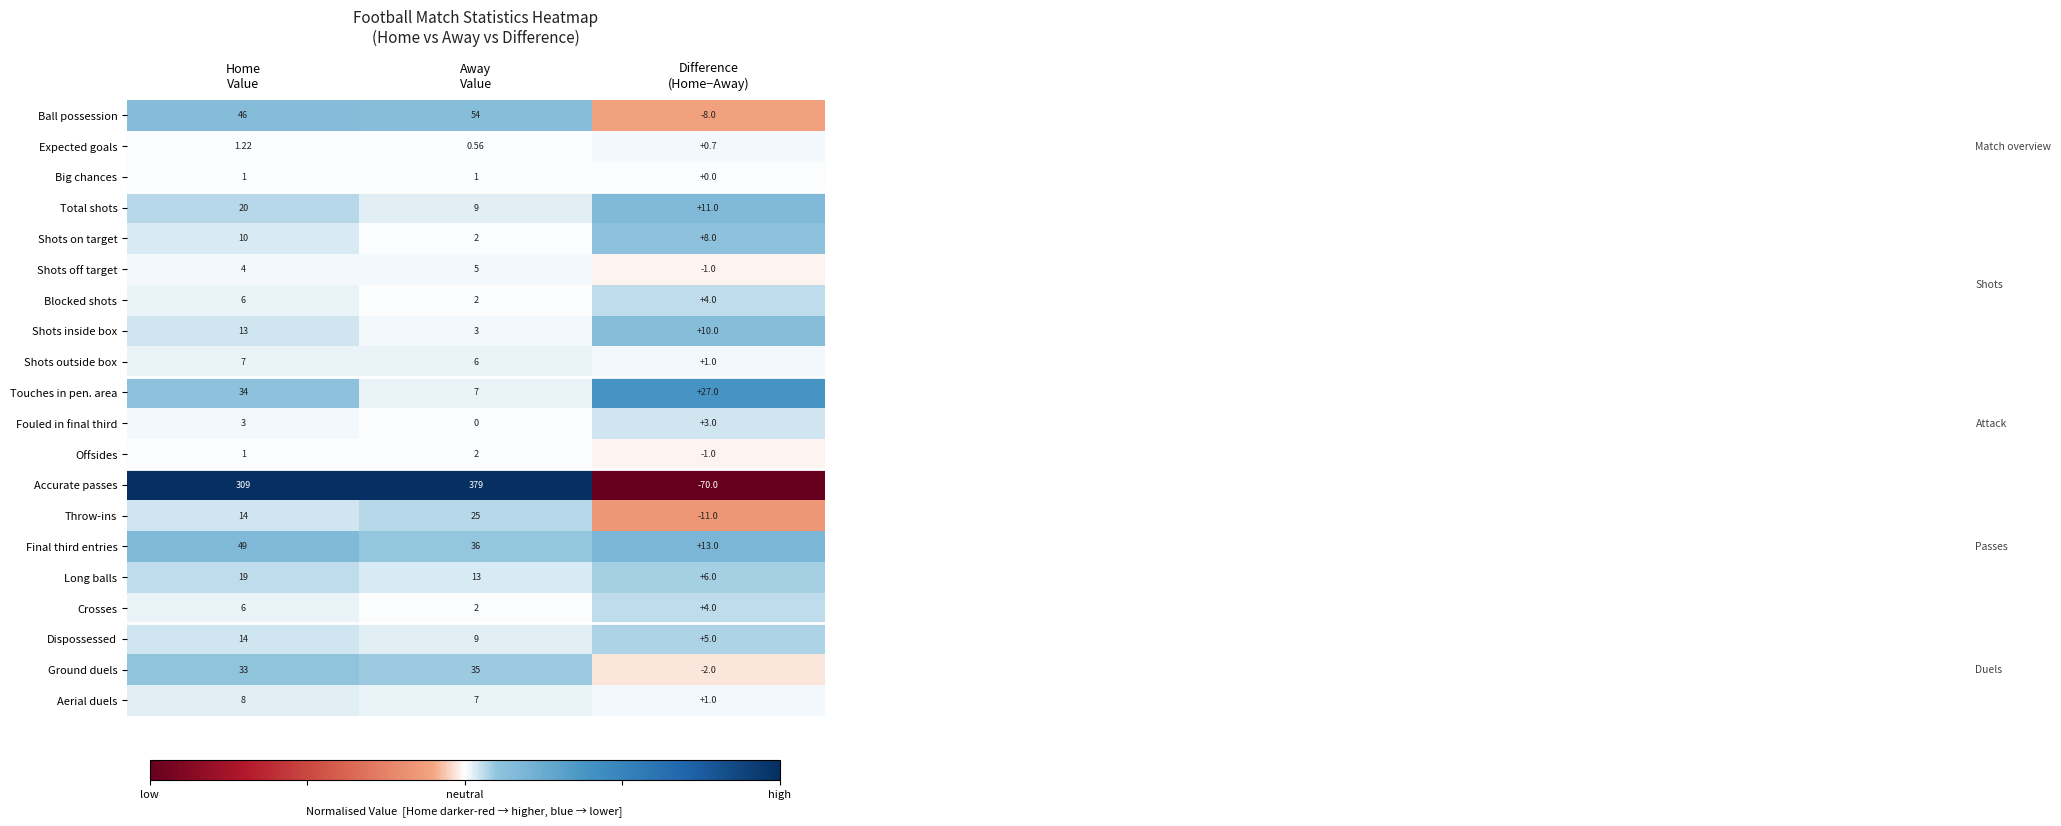

How many categories are shown in the chart?

3